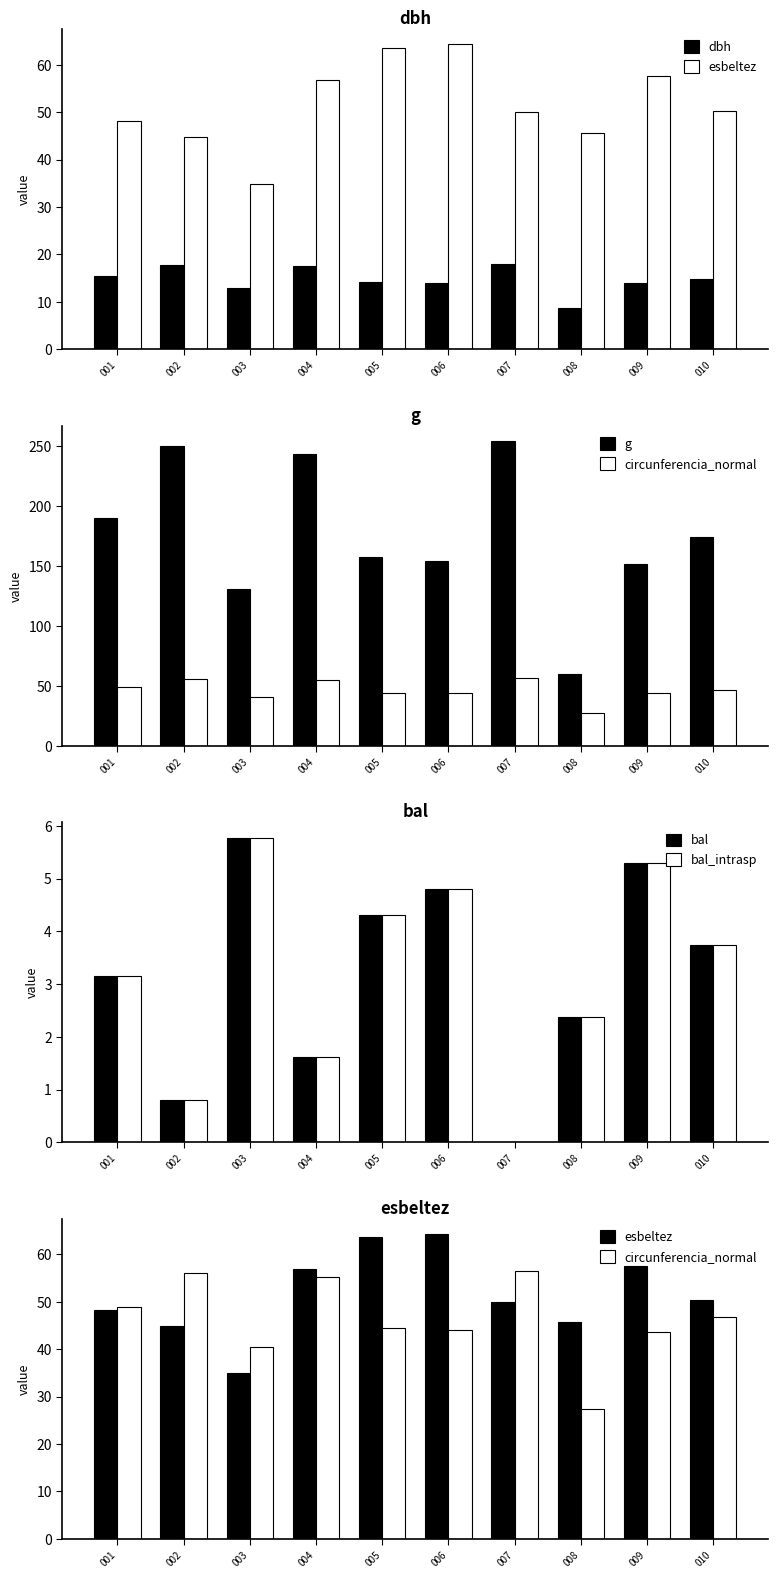

Count the number of categories in the chart.

10